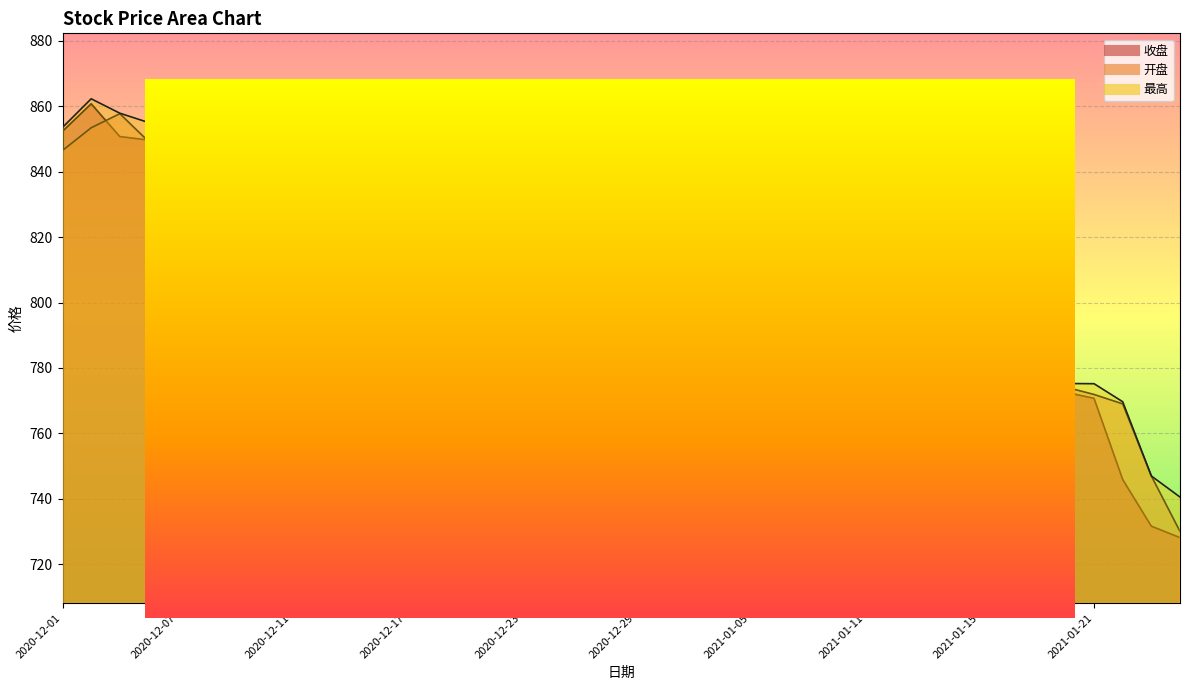

Is it true that 开盘 equals 1131.4 at 2020-12-07?

False